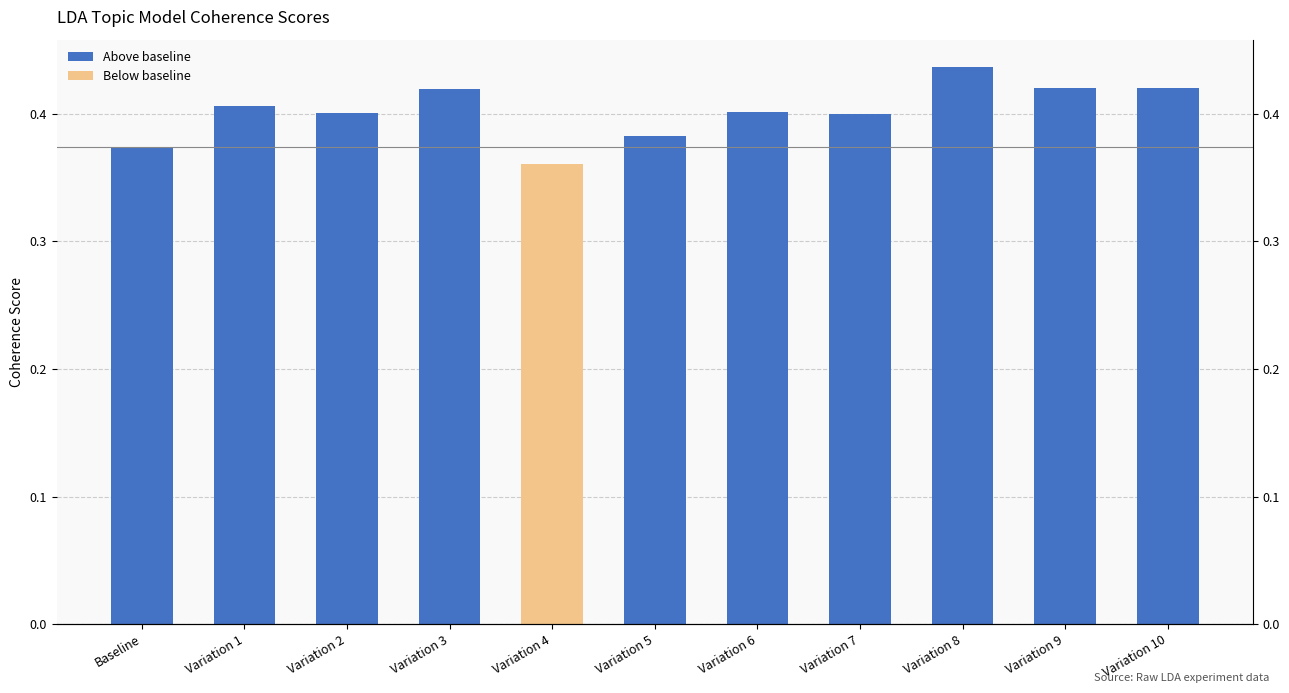

Count the values in the range 0 to 1.

11